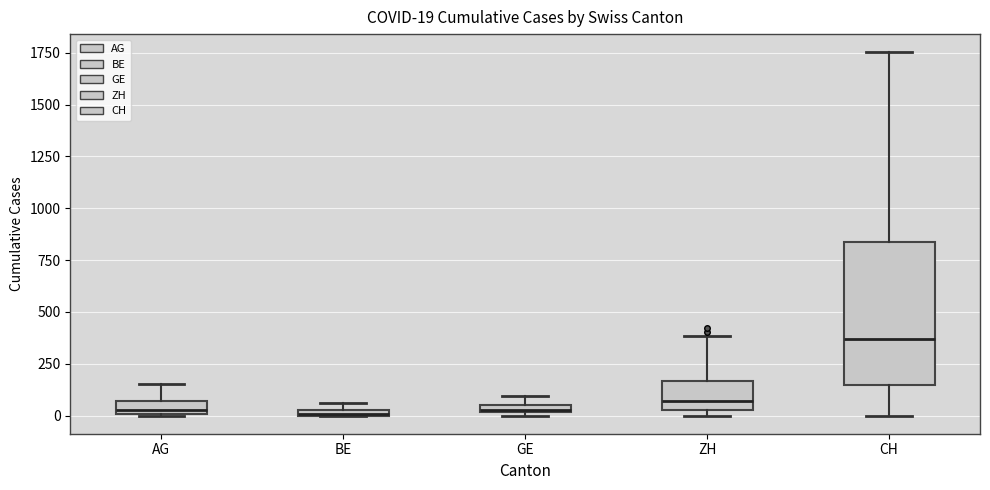

Which box is the tallest, from its lower edge to its upper edge?

CH